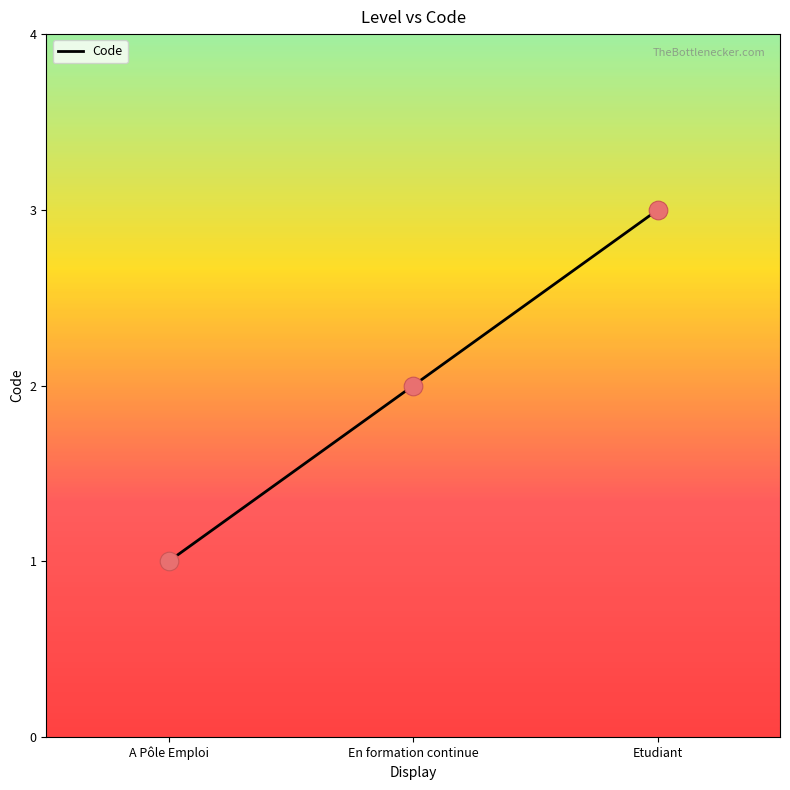

Which has a higher value, A Pôle Emploi or En formation continue?

En formation continue